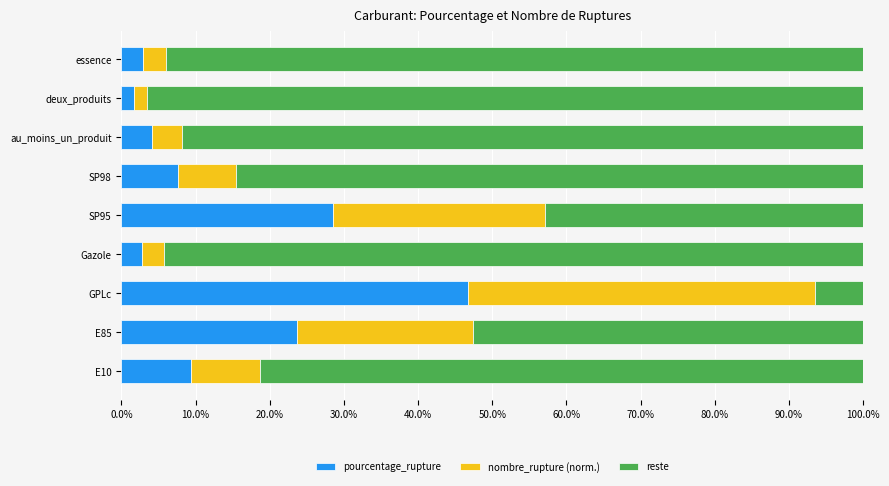

What is the highest value of the pourcentage_rupture series?

46.7